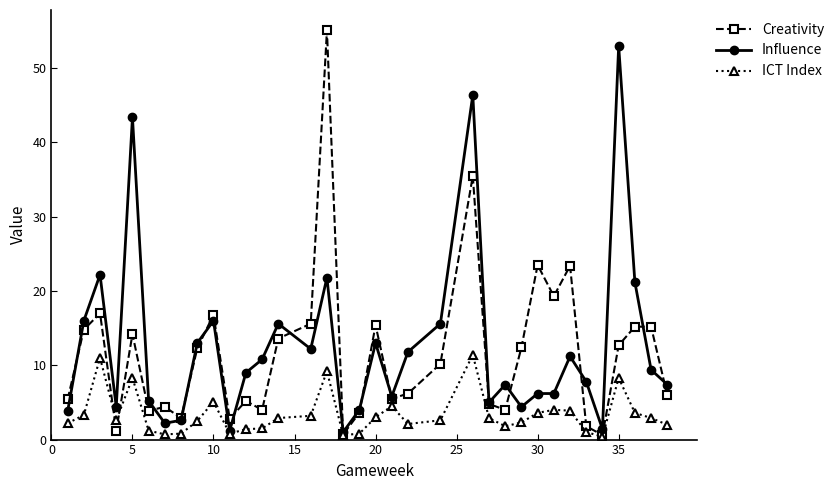

What is the maximum value for Creativity?

55.1